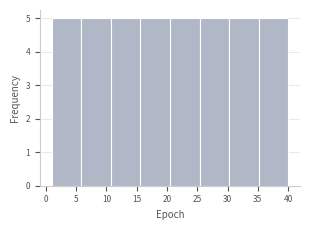

Reading left to right, transcribe this chart: for each bar, give the range it covers on the x-axis and its height. Neither the bar edges nor the heights are printed on the chart, so give them approximately, as read against the axes.

1.0 to 6.0: 5
6.0 to 11.0: 5
11.0 to 15.5: 5
15.5 to 20.5: 5
20.5 to 25.5: 5
25.5 to 30.5: 5
30.5 to 35.0: 5
35.0 to 40.0: 5